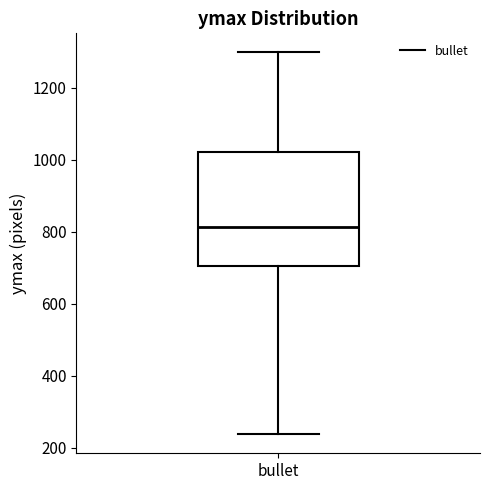

Transcribe this box plot: give where the median line is, the range the box spans, and where the two whiskers end, as read against the y-axis. The values are not printed on the chart, so give them approximately, as read against the axis.

median 820, box 700 to 1020, whiskers 240 to 1300